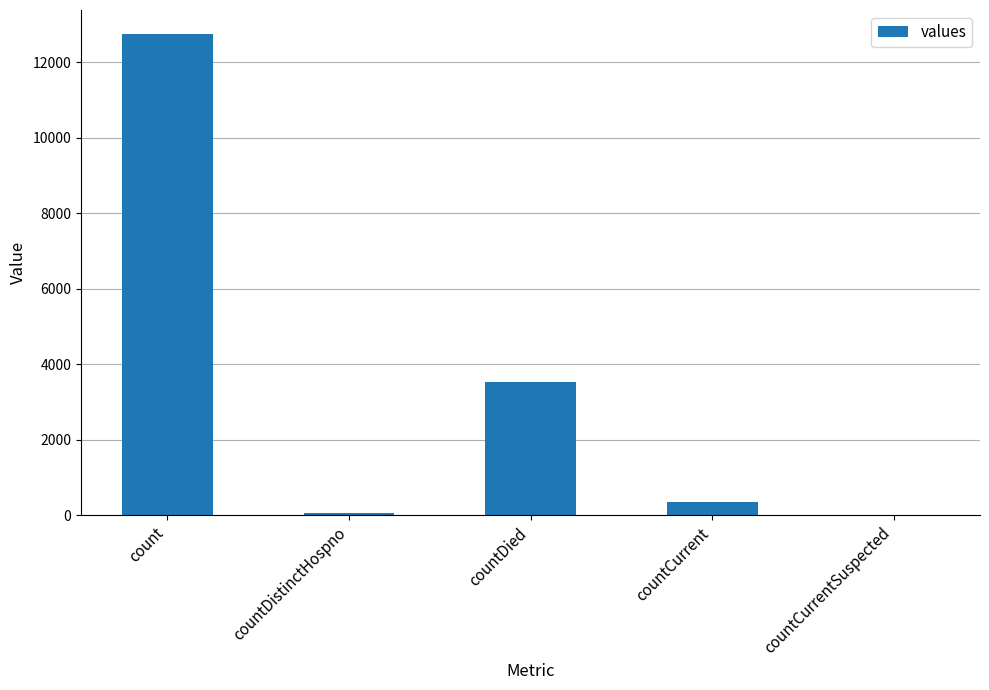

Where does the data first go above 360?

count